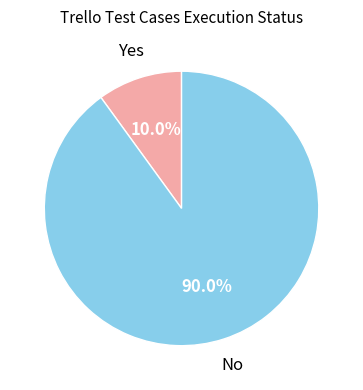

Which slice is the largest?

No